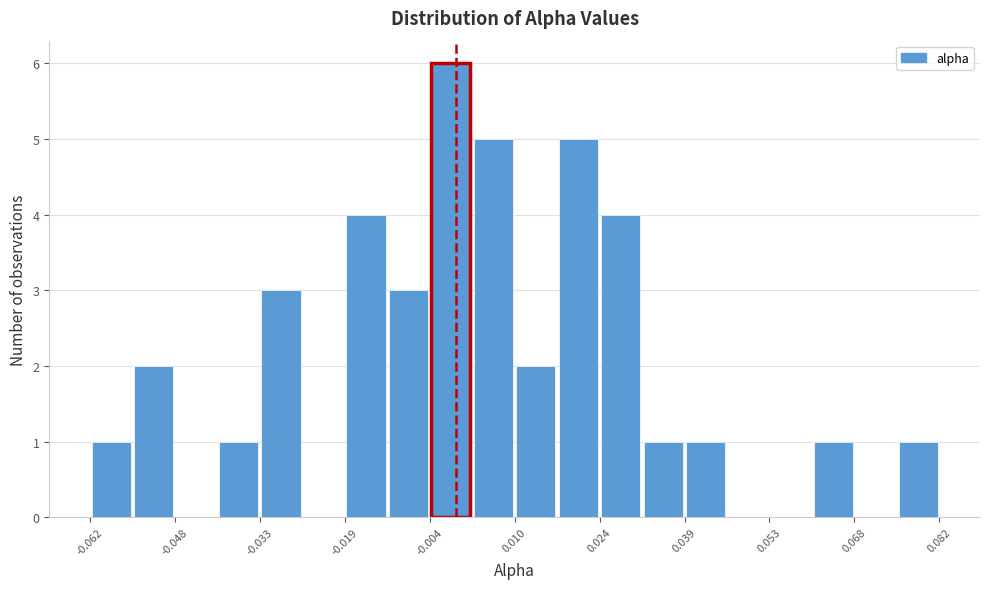

Read against the x-axis, roughly where is the centre of the tallest bar?

0.000